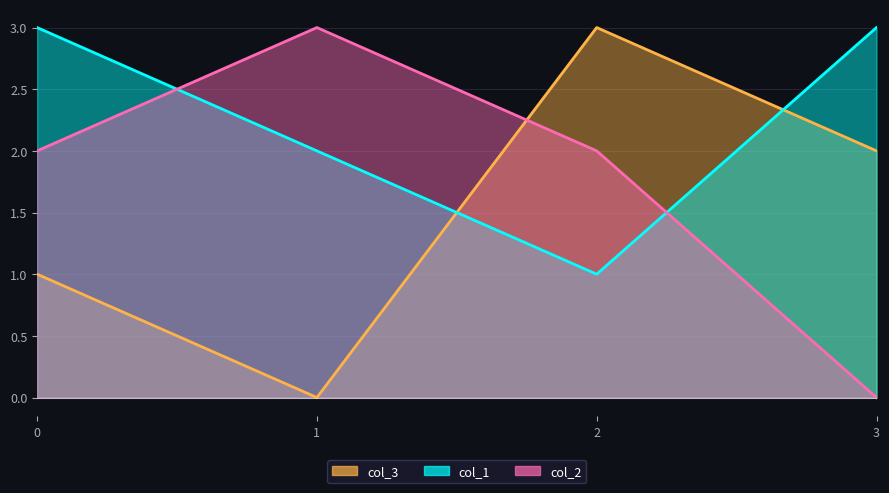

Between 2 and 0, which is larger?

2